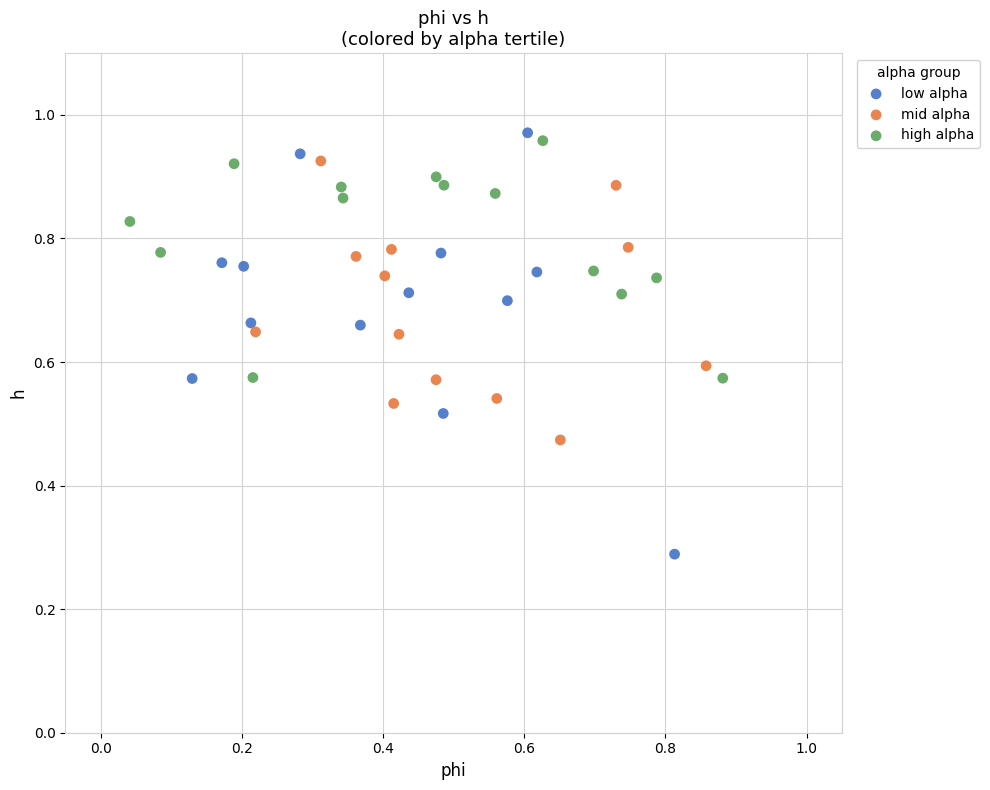

Which series contains the lowest Y value?

low alpha